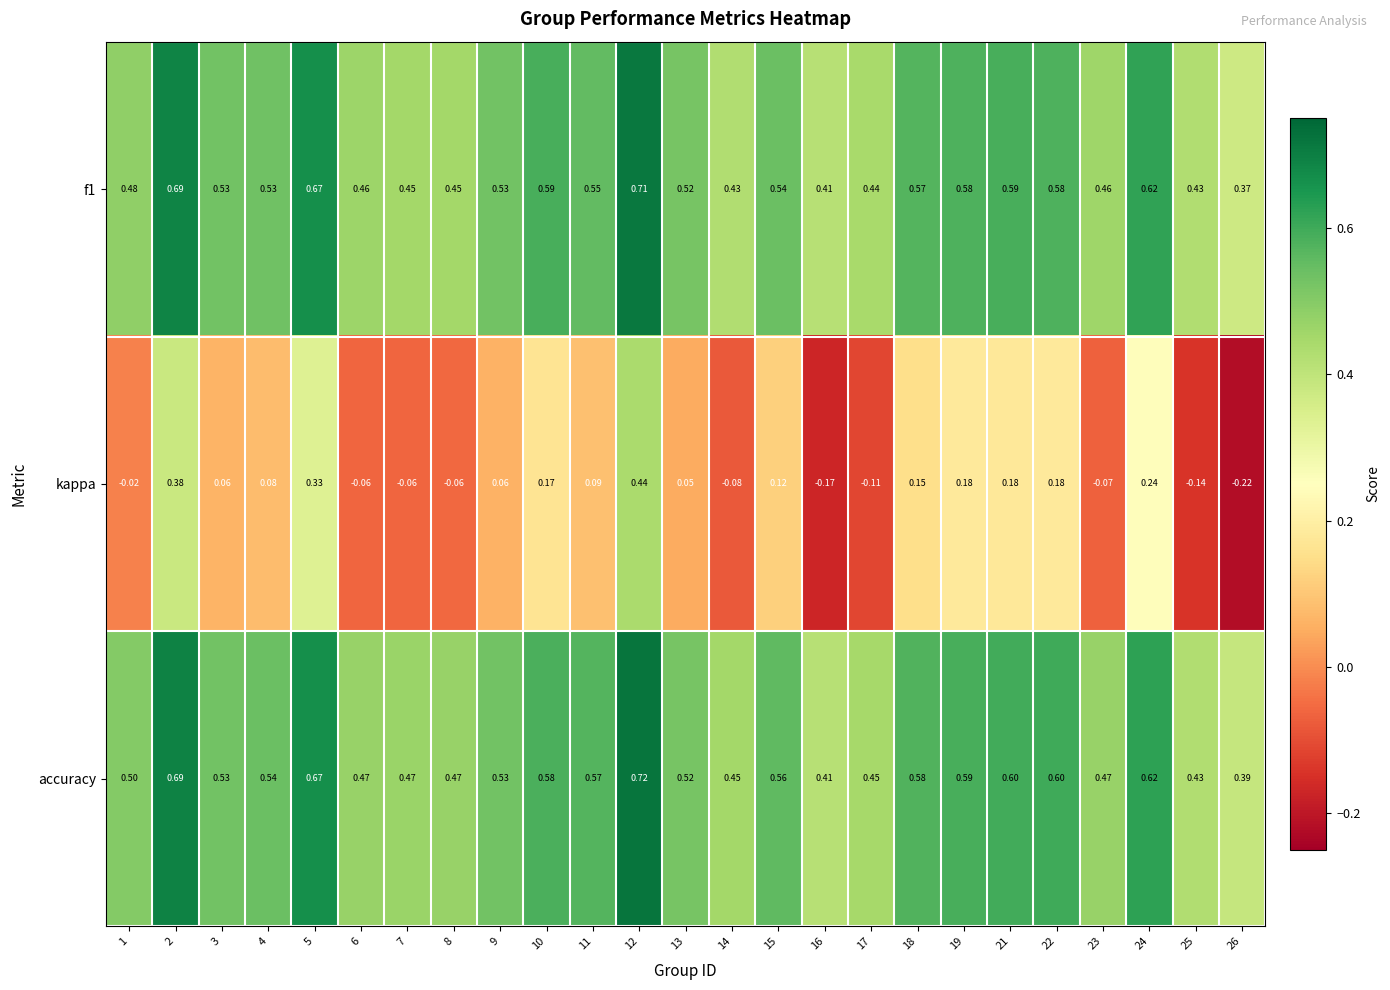

Is the value of kappa at 15 greater than the value of accuracy at 22?

No